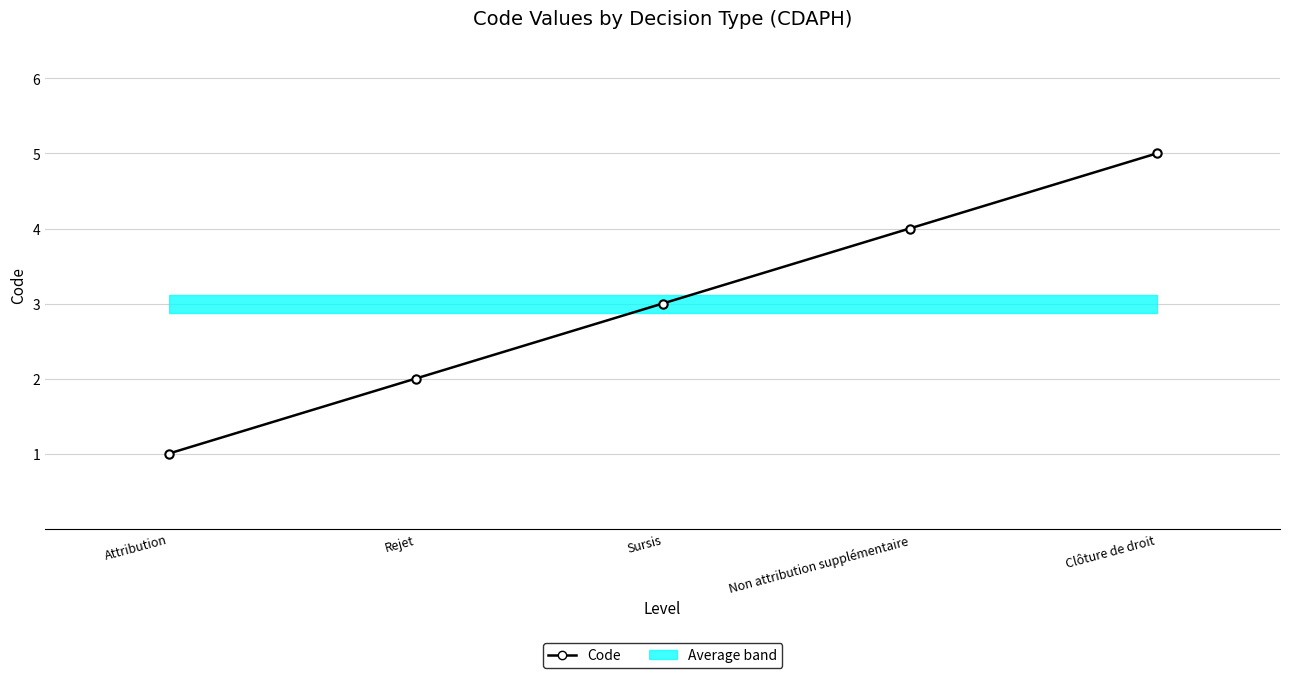

At which label does the data first exceed 3?

Non attribution supplémentaire